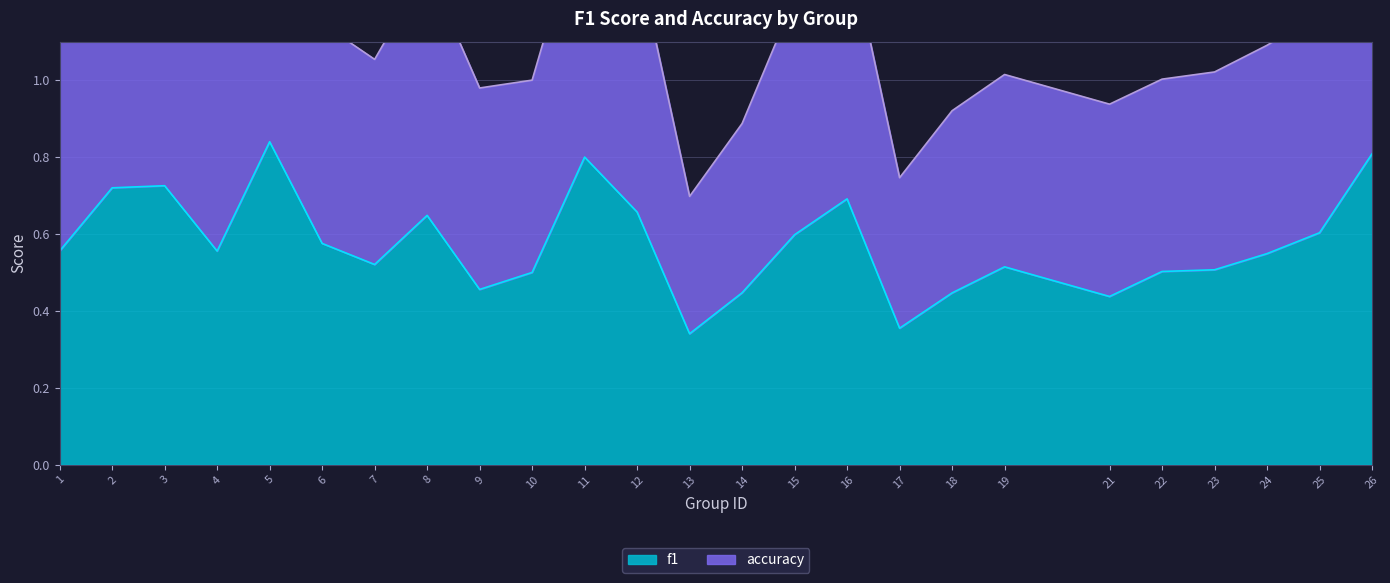

Which category has the highest value in the accuracy series?

5